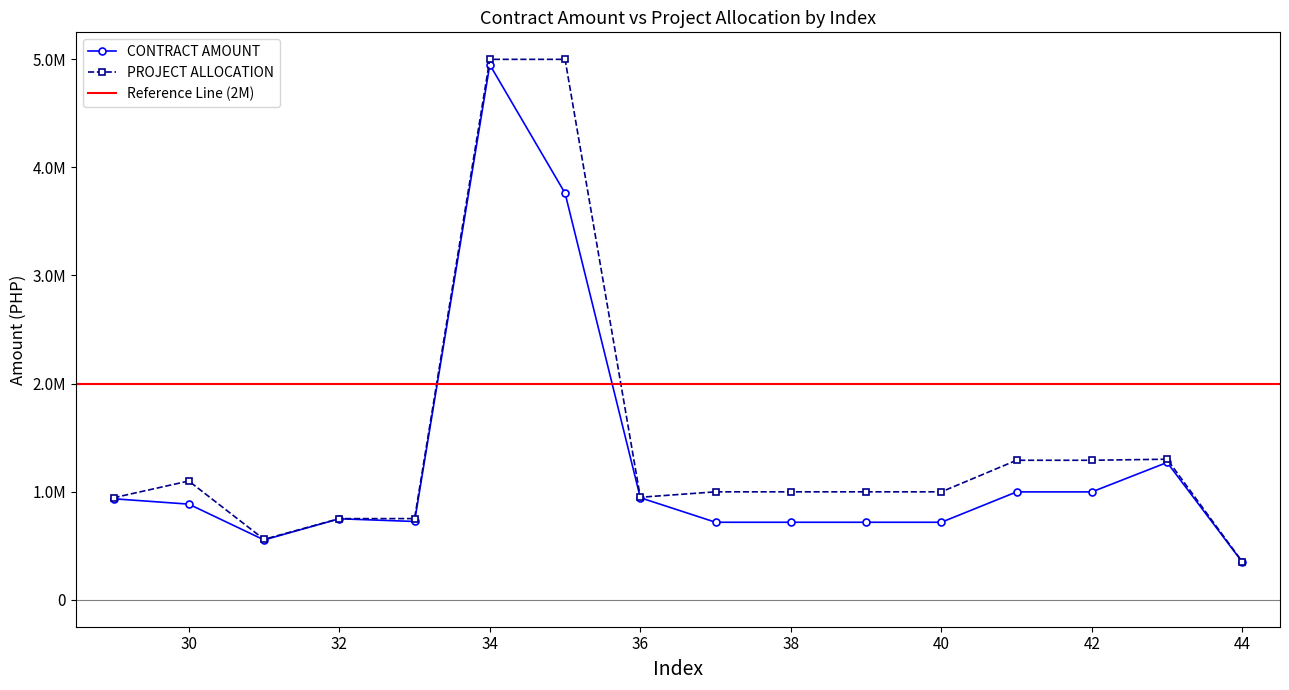

How many values in the CONTRACT AMOUNT series exceed 884385?

8